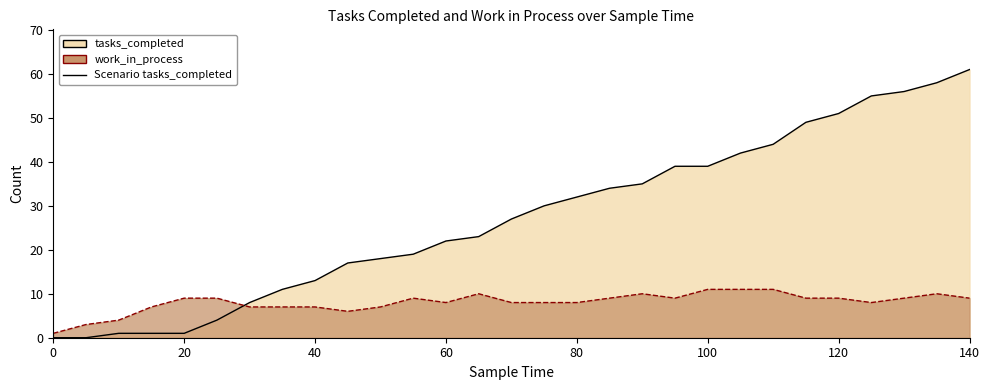

Reading left to right, transcribe all the data shown in this chart.

tasks_completed: 0	0	1	1	1	4	8	11	13	17	18	19	22	23	27	30	32	34	35	39	39	42	44	49	51	55	56	58	61
work_in_process: 1	3	4	7	9	9	7	7	7	6	7	9	8	10	8	8	8	9	10	9	11	11	11	9	9	8	9	10	9